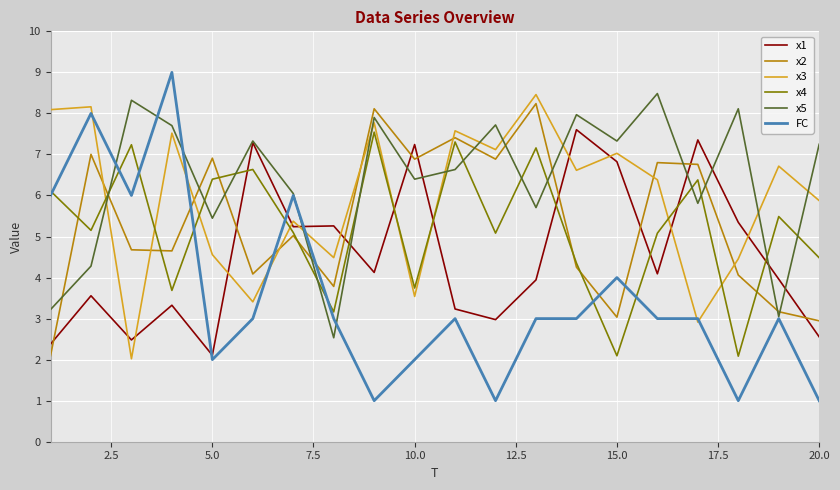

Which series has the widest spread of values?

FC